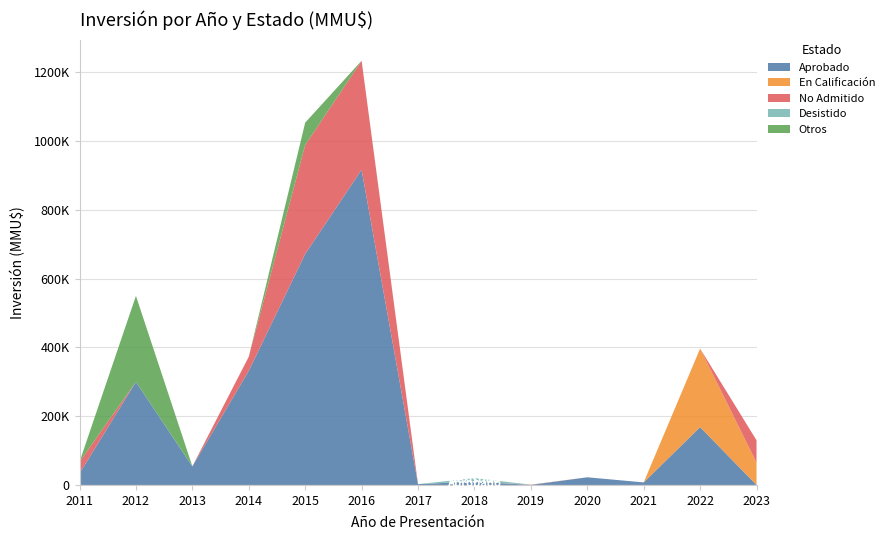

Reading left to right, transcribe all the data shown in this chart.

Aprobado: 2011=33600	2012=300000	2013=54000	2014=332000	2015=672000	2016=917000	2017=2335	2018=9903	2019=0	2020=22300	2021=7375	2022=168273	2023=0
En Calificación: 2011=0	2012=0	2013=0	2014=0	2015=0	2016=0	2017=0	2018=0	2019=0	2020=0	2021=0	2022=228273	2023=65000
No Admitido: 2011=33600	2012=0	2013=0	2014=41000	2015=317000	2016=317000	2017=0	2018=0	2019=600	2020=0	2021=0	2022=0	2023=65000
Desistido: 2011=0	2012=0	2013=250	2014=0	2015=0	2016=0	2017=0	2018=9903	2019=0	2020=0	2021=0	2022=0	2023=0
Otros: 2011=0	2012=250000	2013=0	2014=0	2015=65000	2016=0	2017=0	2018=0	2019=300	2020=0	2021=0	2022=0	2023=0